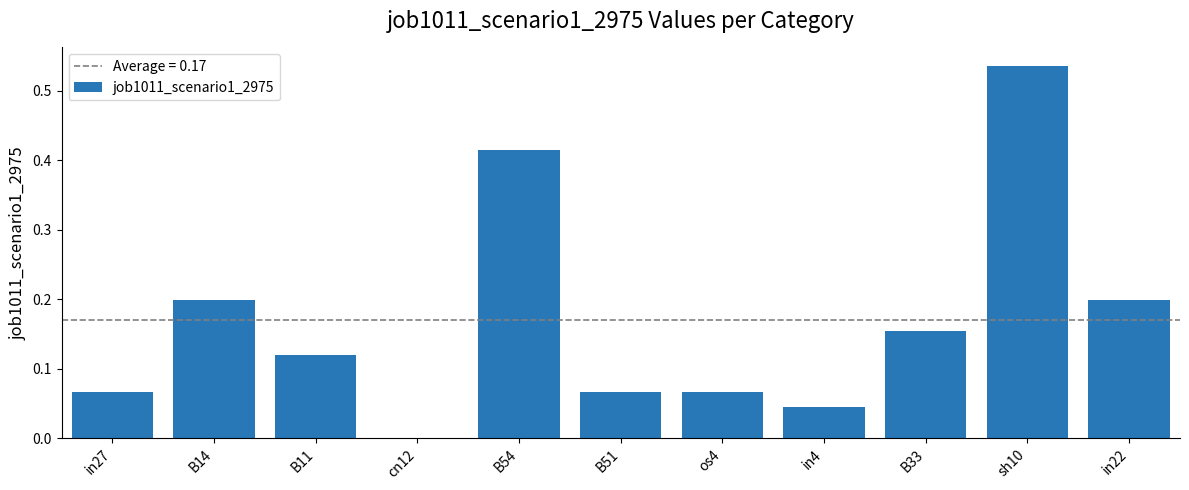

Are the bars horizontal?

No